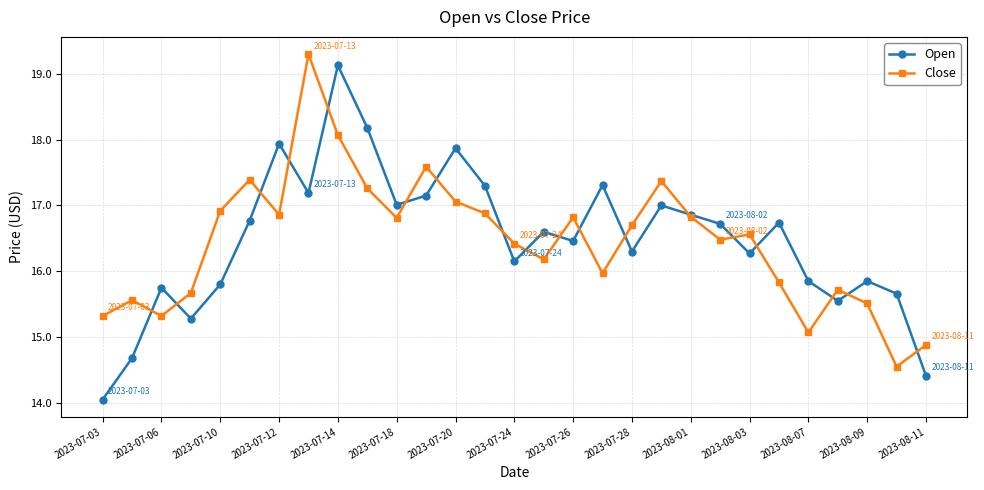

How many interior local valleys does the Close series have?

8